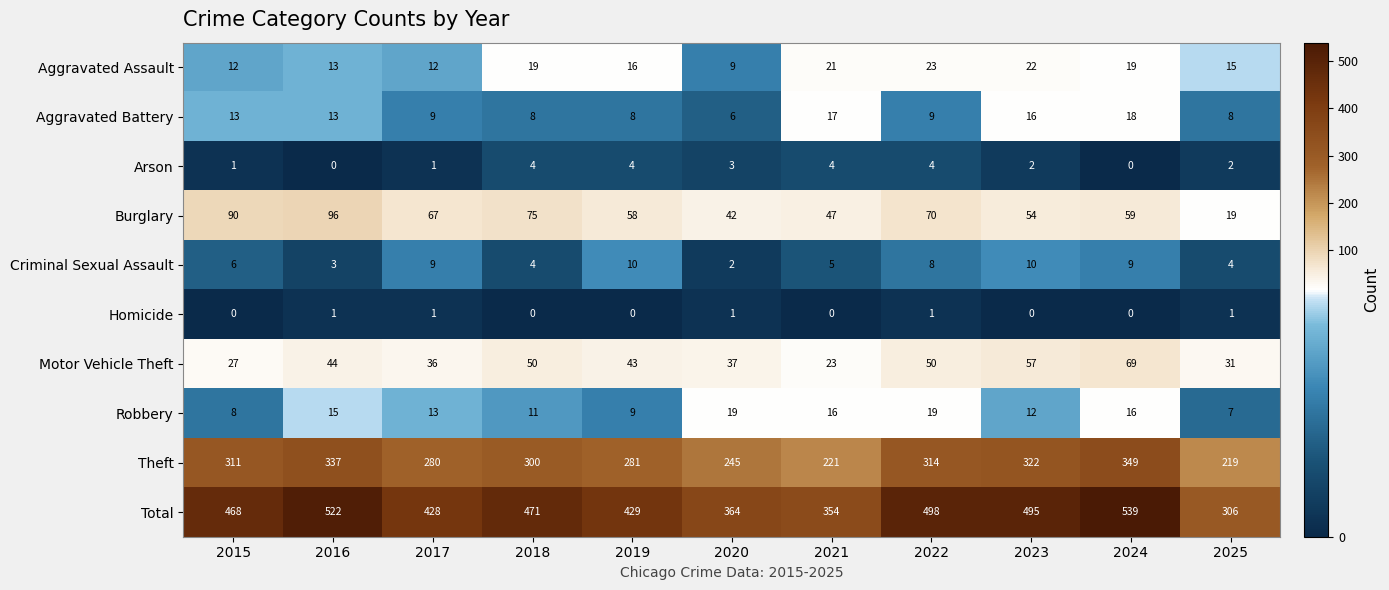

What is the approximate value of Robbery at 2016?

15